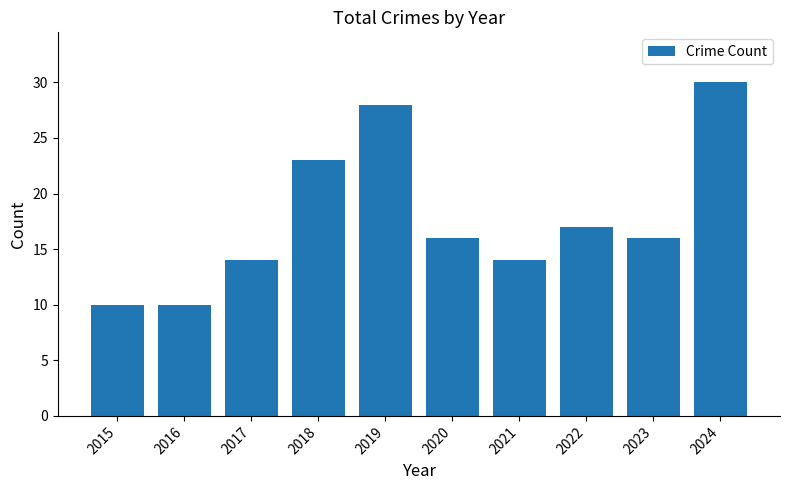

What is the value of the 3rd bar from the left?

14